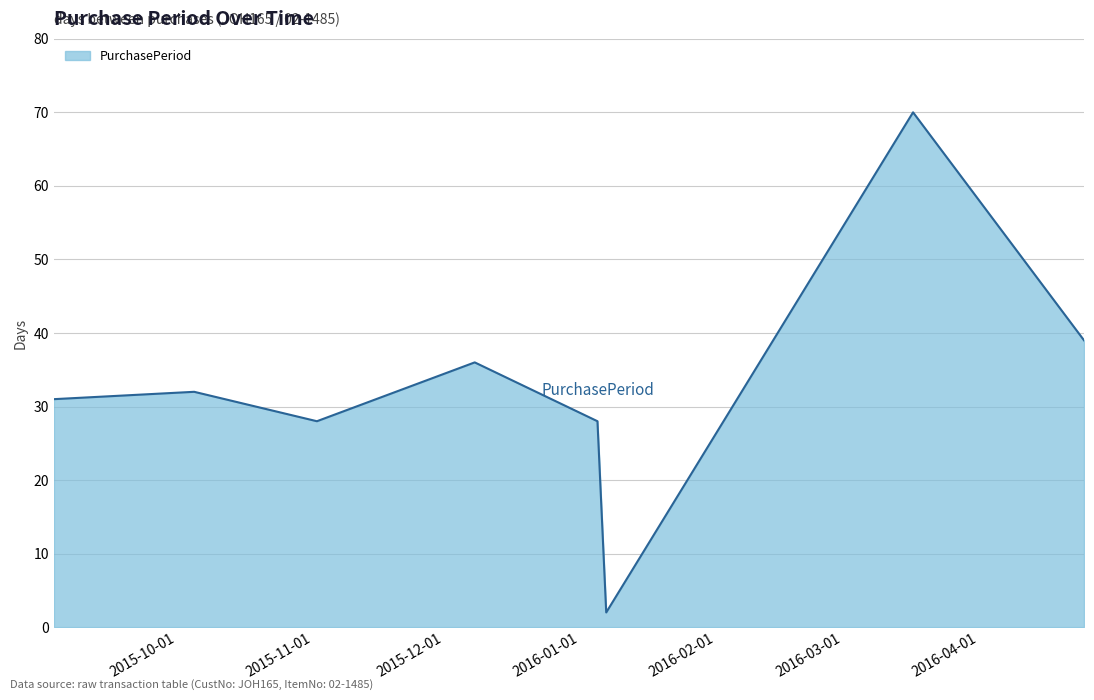

What is the maximum value shown in the chart?

70